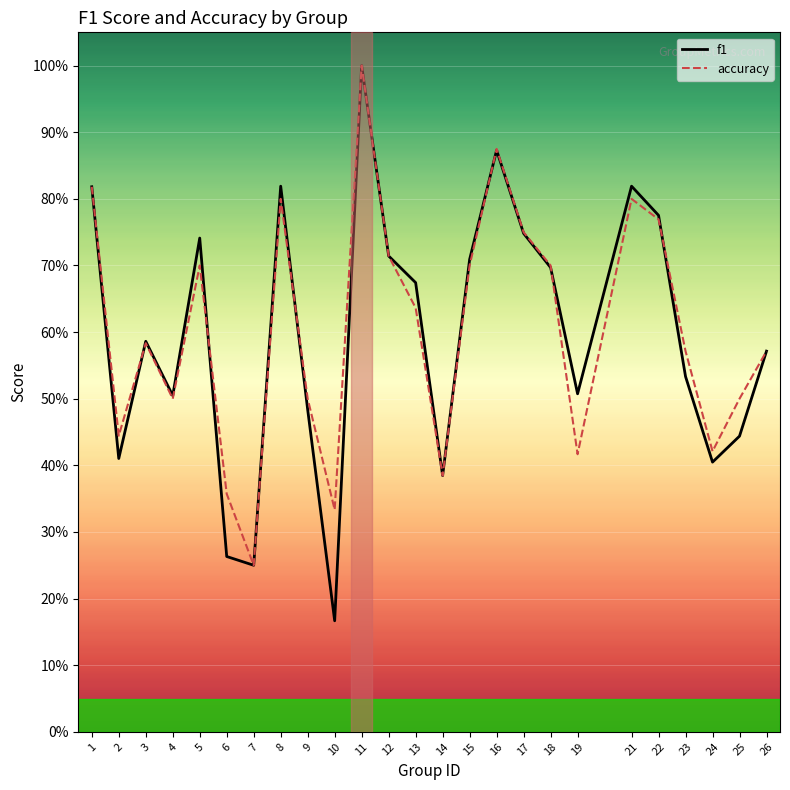

In f1, how many points are higher than both neighbors (excluding endpoints)?

6